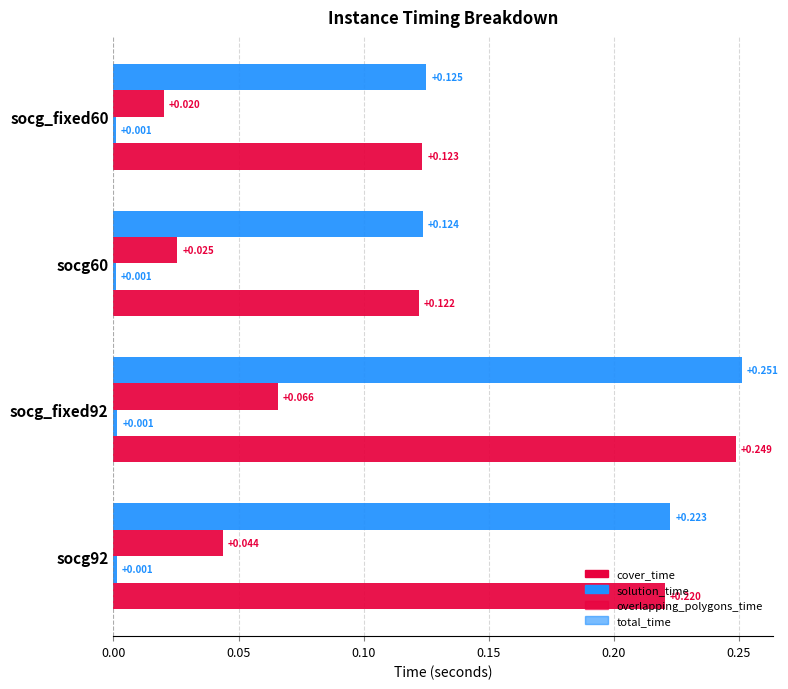

What is the value of the total_time bar at the 1st from the left?

0.2